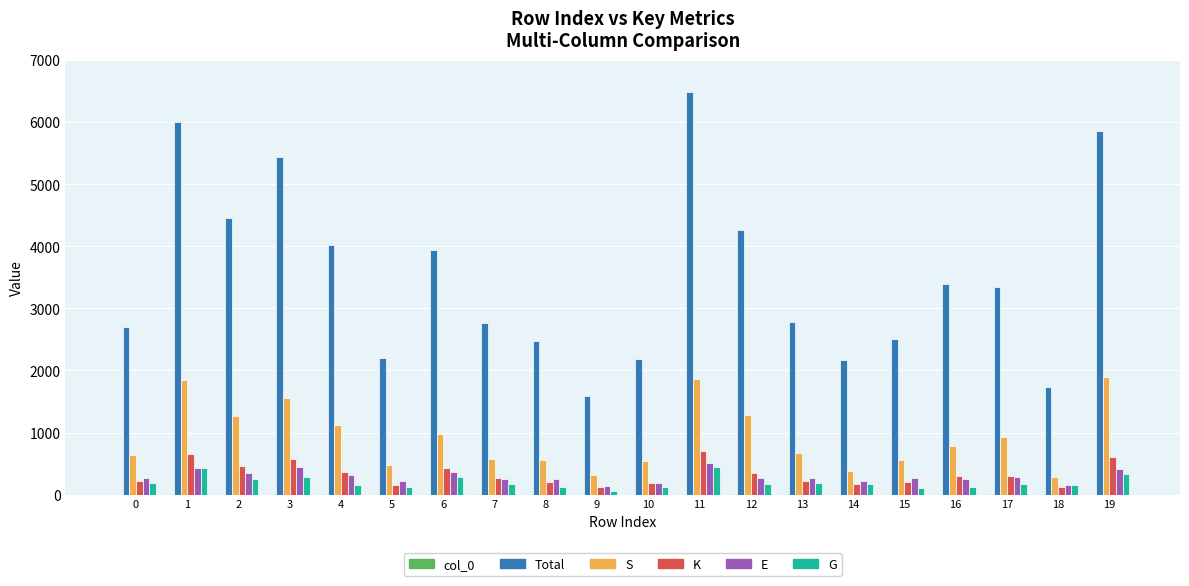

Does the chart contain stacked bars?

No